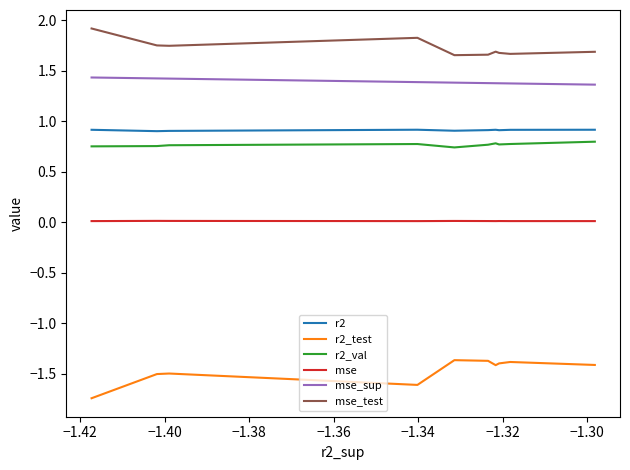

True or false: r2 and mse cross at least once.

False